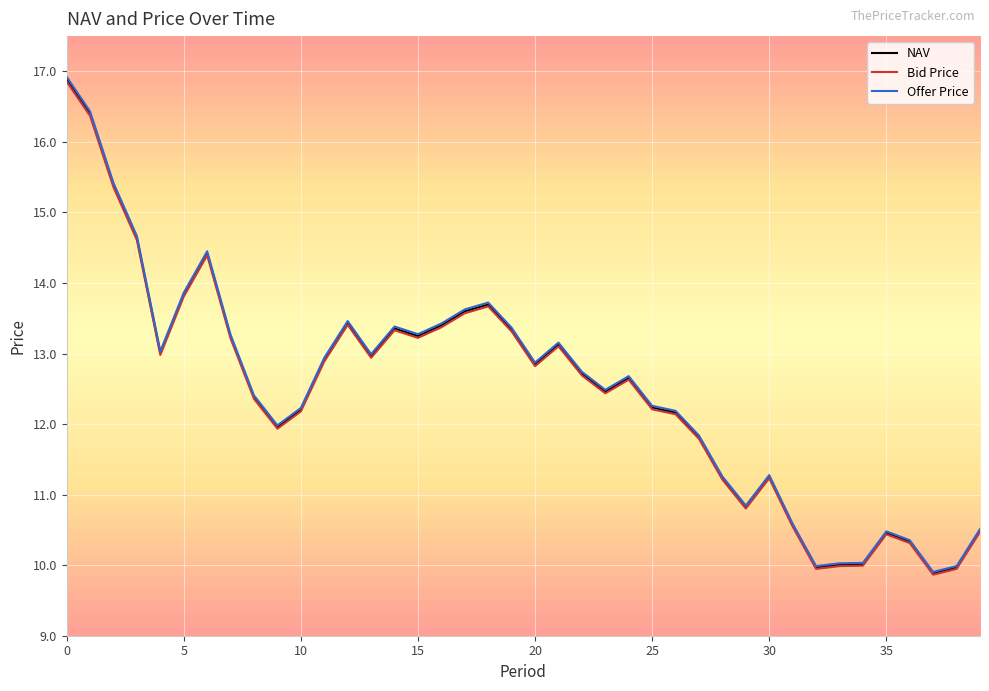

What is the greatest value displayed?

16.9